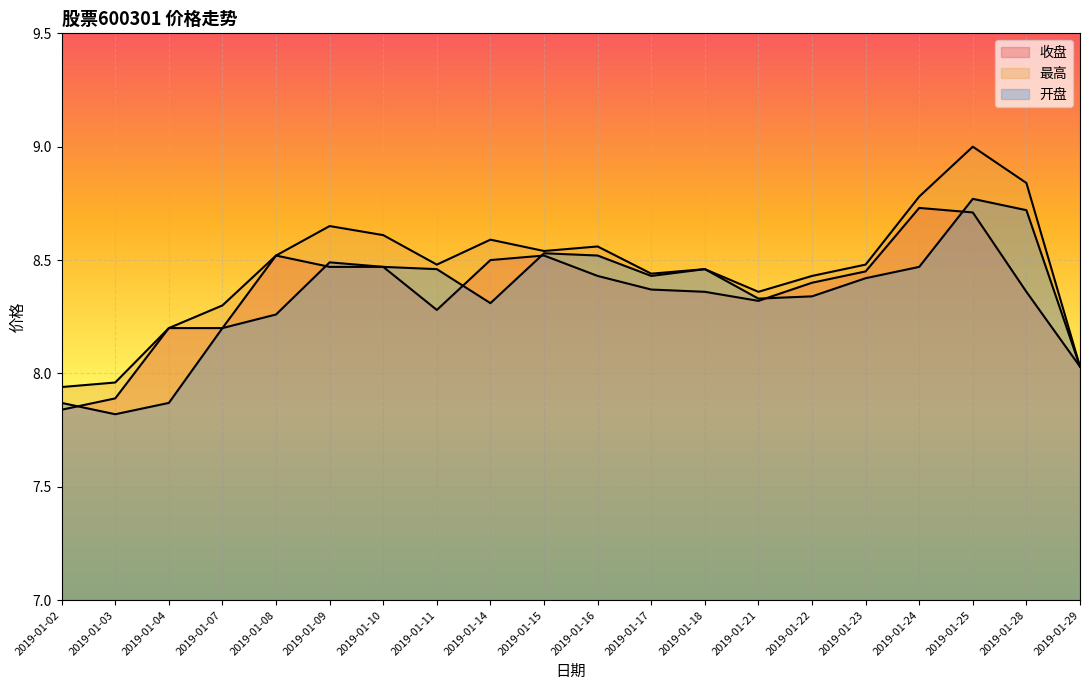

What is the value of the 开盘 point at the 10th from the left?

8.5